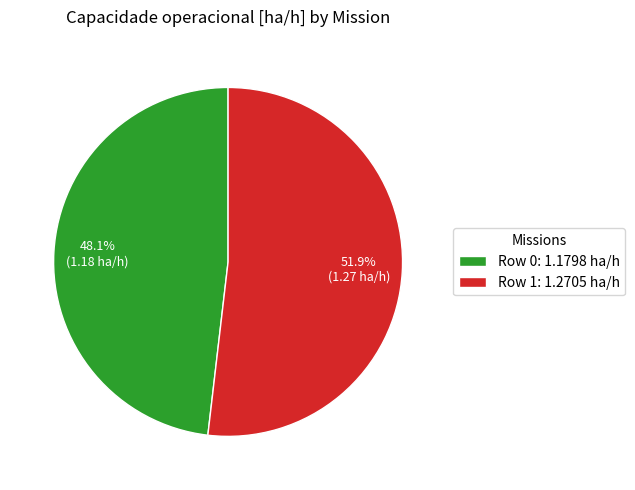

Count the number of slices in the pie.

2